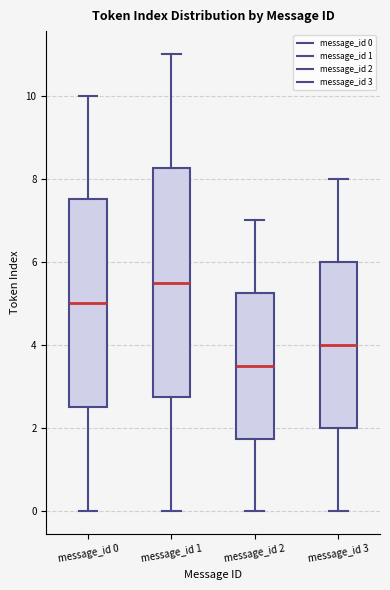

Which box has the highest median line?

message_id 1